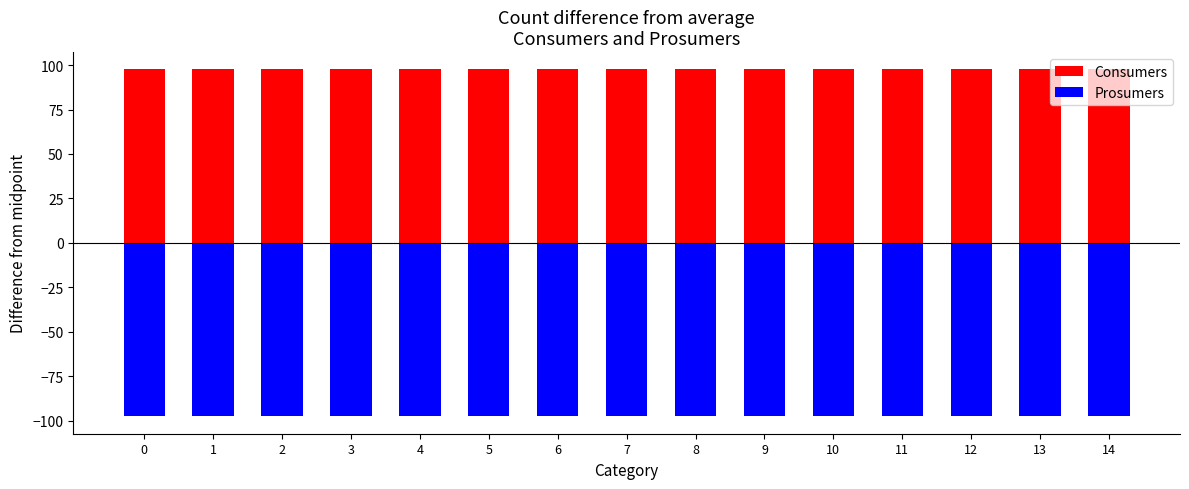

Which has a higher value, 6 or 14?

6